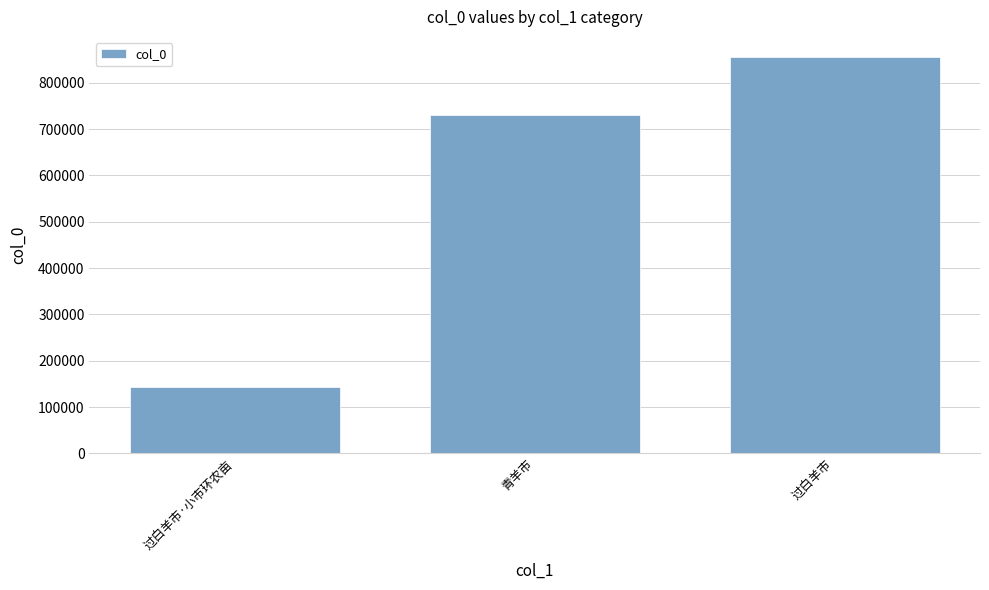

Reading left to right, transcribe all the data shown in this chart.

过白羊市·小市环农亩=142189	青羊市=730461	过白羊市=856305